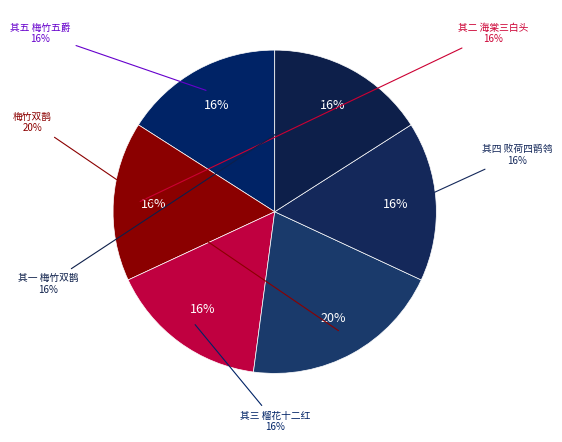

How many slices are in this pie chart?

6